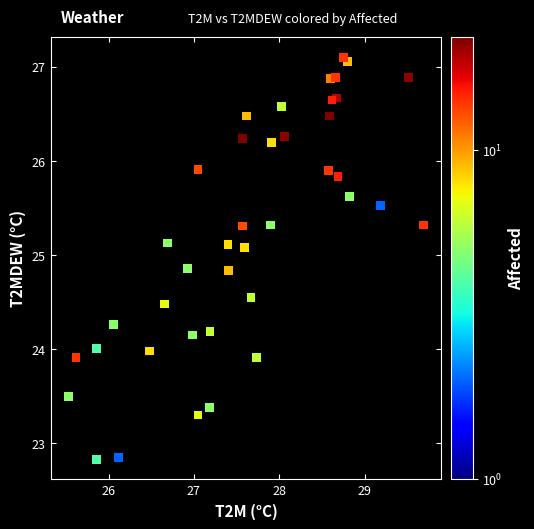

What is the range of X values (max minus min)?

4.2